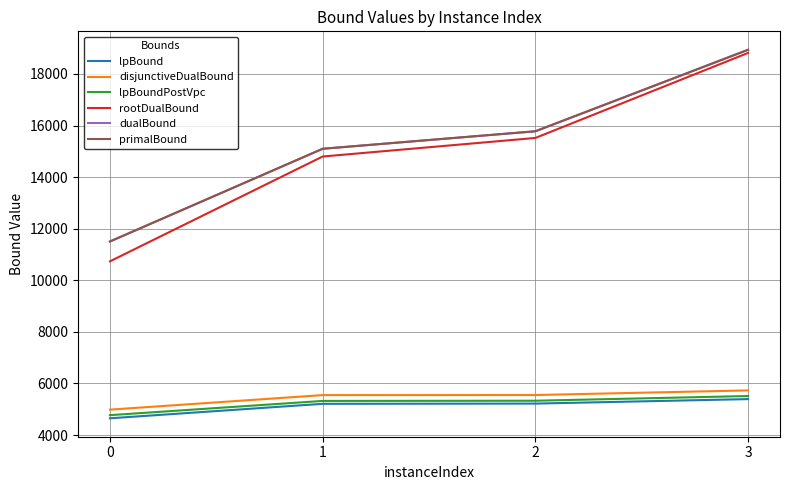

What is the highest value of the disjunctiveDualBound series?

5730.9